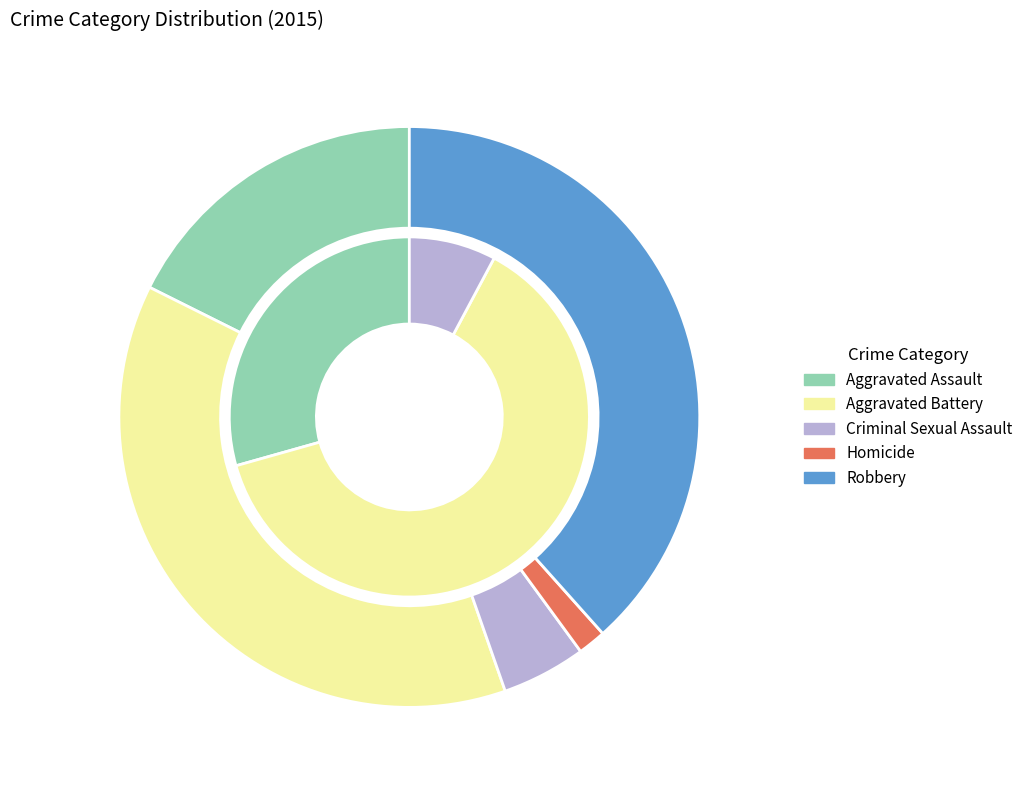

To the nearest percent, what portion does Aggravated Battery represent?

38%